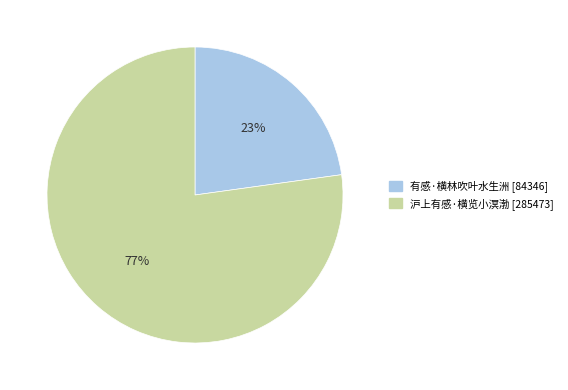

What is the largest slice in the pie chart?

沪上有感·横览小溟渤